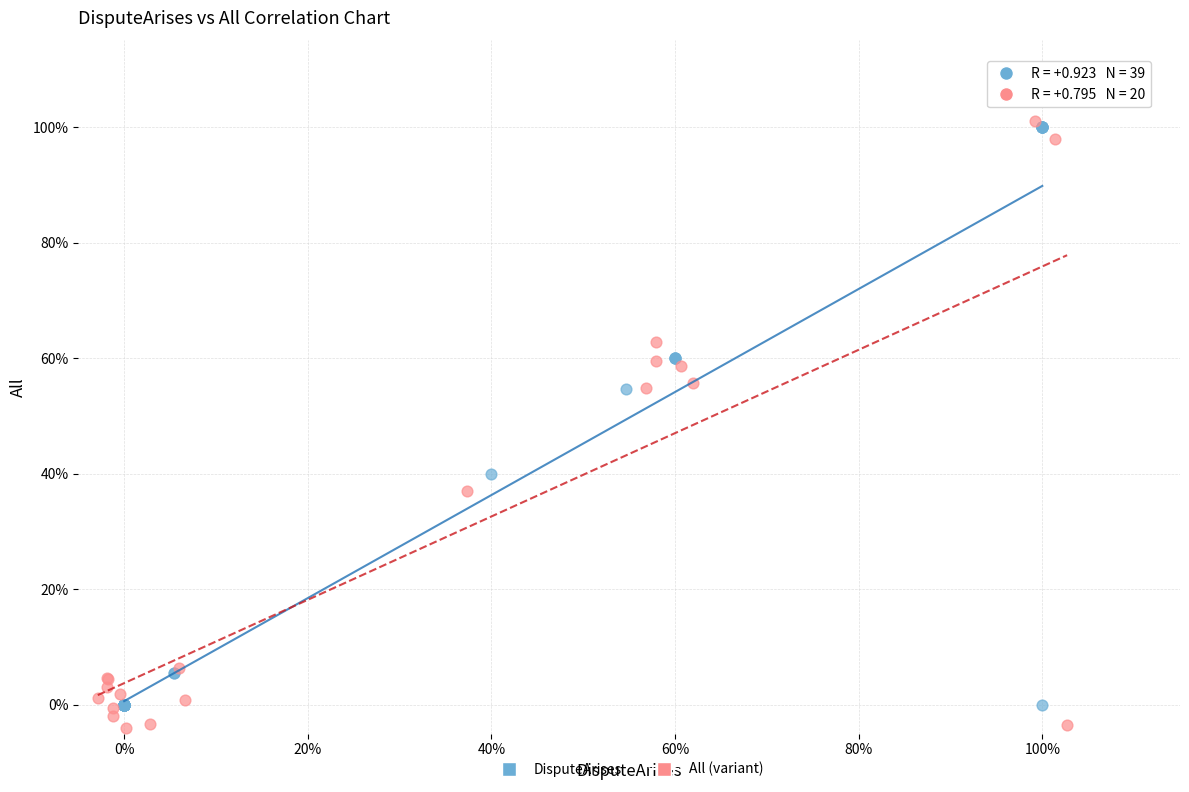

What are all the series names shown in the legend?

DisputeArises, All (variant)